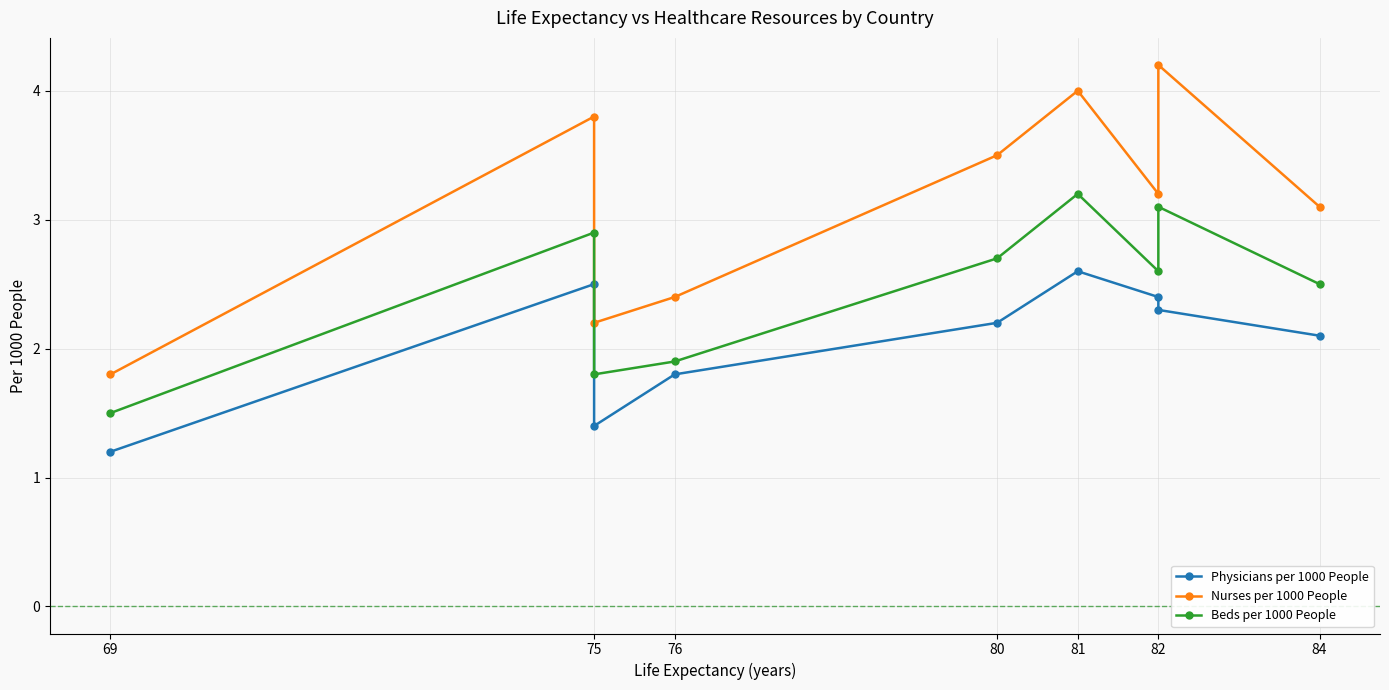

True or false: Beds per 1000 People and Nurses per 1000 People intersect in this chart.

False